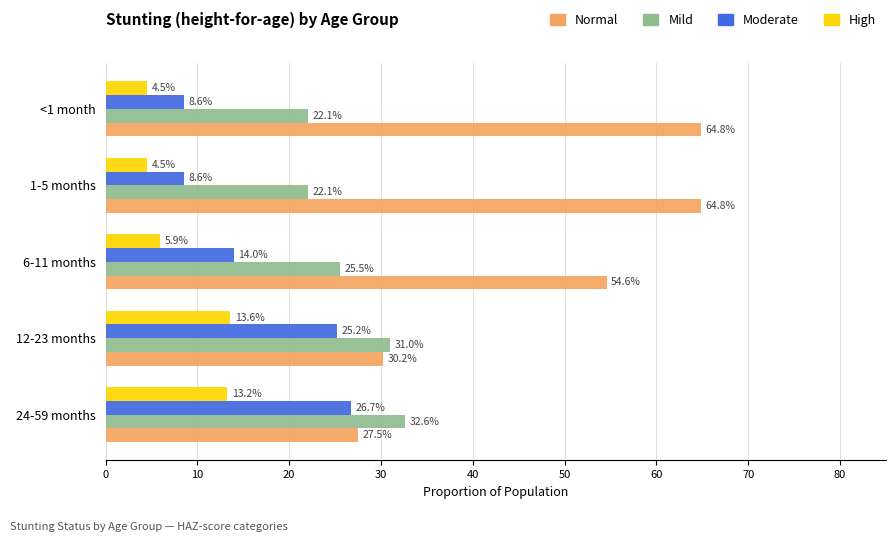

What are all the series names shown in the legend?

Normal, Mild, Moderate, High